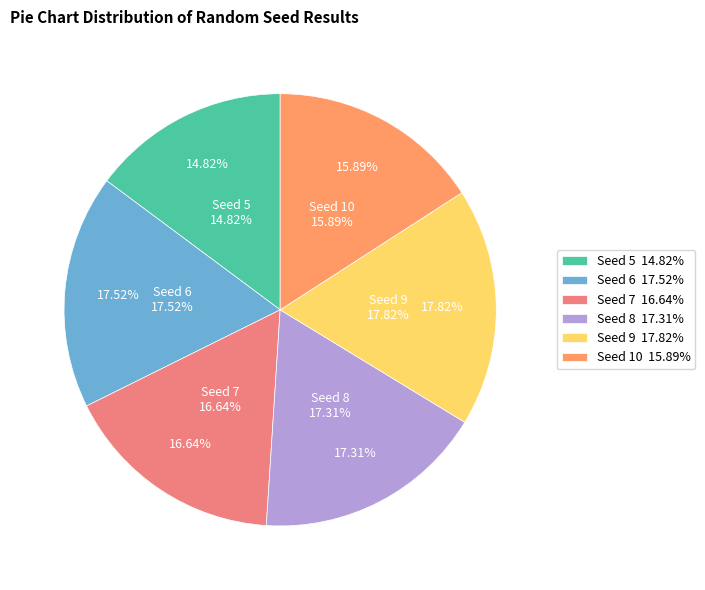

Is it true that 5 is 15% of the pie?

True